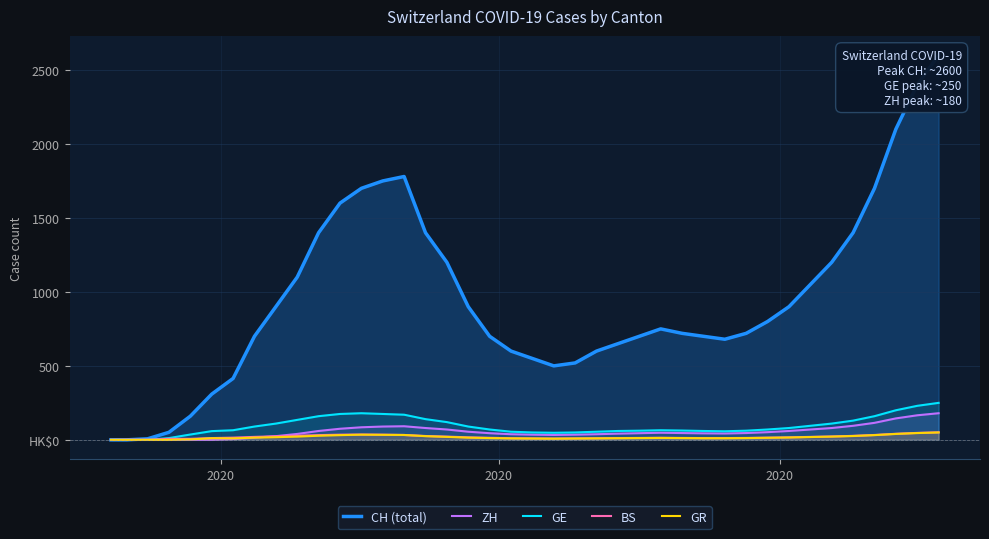

Reading left to right, list all the values displayed in this chart.

CH (total): 0	0	7	51	160	309	415	700	900	1100	1400	1600	1700	1750	1780	1400	1200	900	700	600	550	500	520	600	650	700	750	720	700	680	720	800	900	1050	1200	1400	1700	2100	2400	2600
ZH: 0	0	0	0	0	0	5	15	25	40	60	75	85	90	92	80	70	55	45	38	35	33	35	38	42	45	48	46	44	43	46	52	60	70	80	95	115	145	166	180
GE: 0	0	0	12	36	59	65	90	110	135	160	175	180	175	170	140	120	90	70	55	50	48	50	55	60	62	65	63	60	58	62	70	80	95	110	130	160	200	230	250
BS: 0	1	1	7	7	12	15	20	24	28	32	35	36	35	33	26	22	17	14	11	10	9	10	11	12	13	14	13	12	12	13	15	17	20	23	27	33	41	47	51
GR: 0	0	0	0	3	11	10	15	18	22	28	32	35	34	33	25	20	15	12	10	9	8	9	10	11	12	13	12	11	11	12	14	16	19	22	26	32	40	46	50